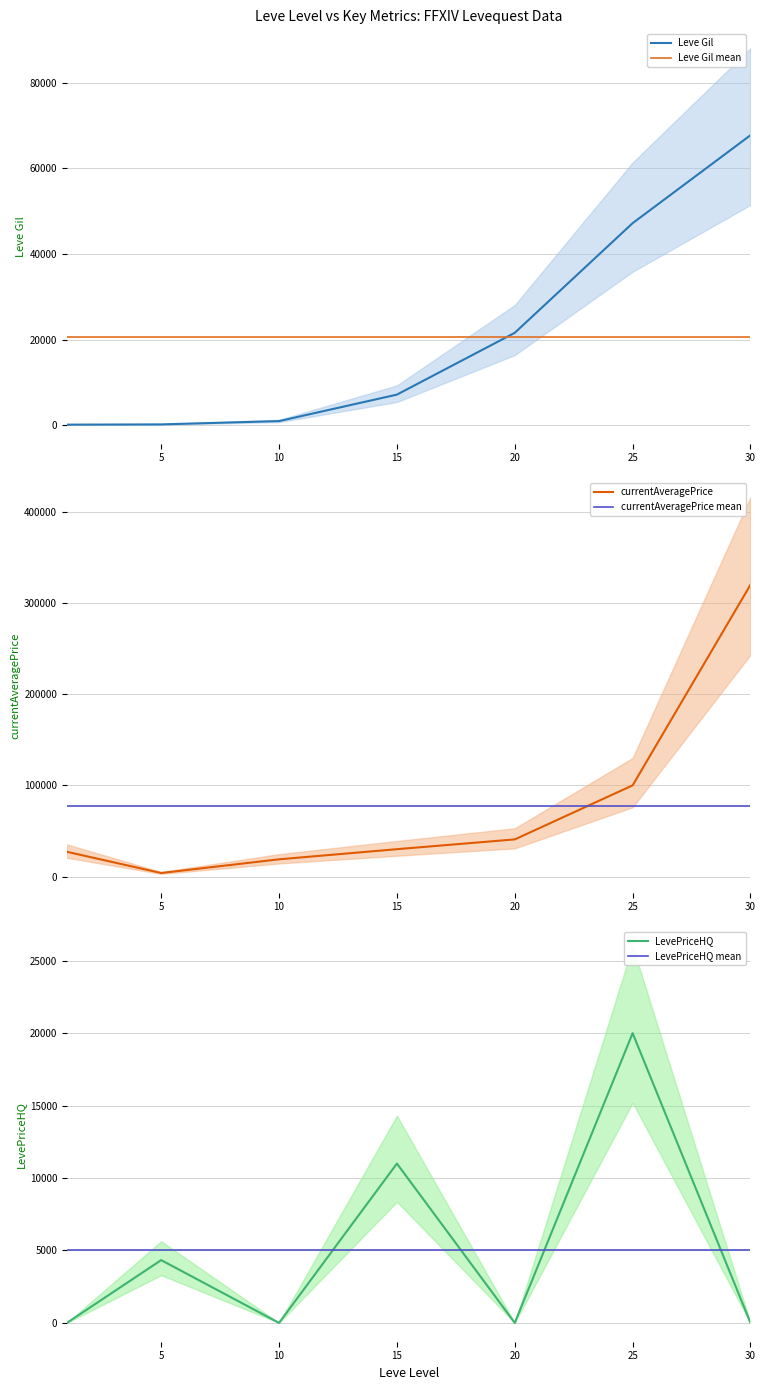

Which label corresponds to the largest value in the chart?

30